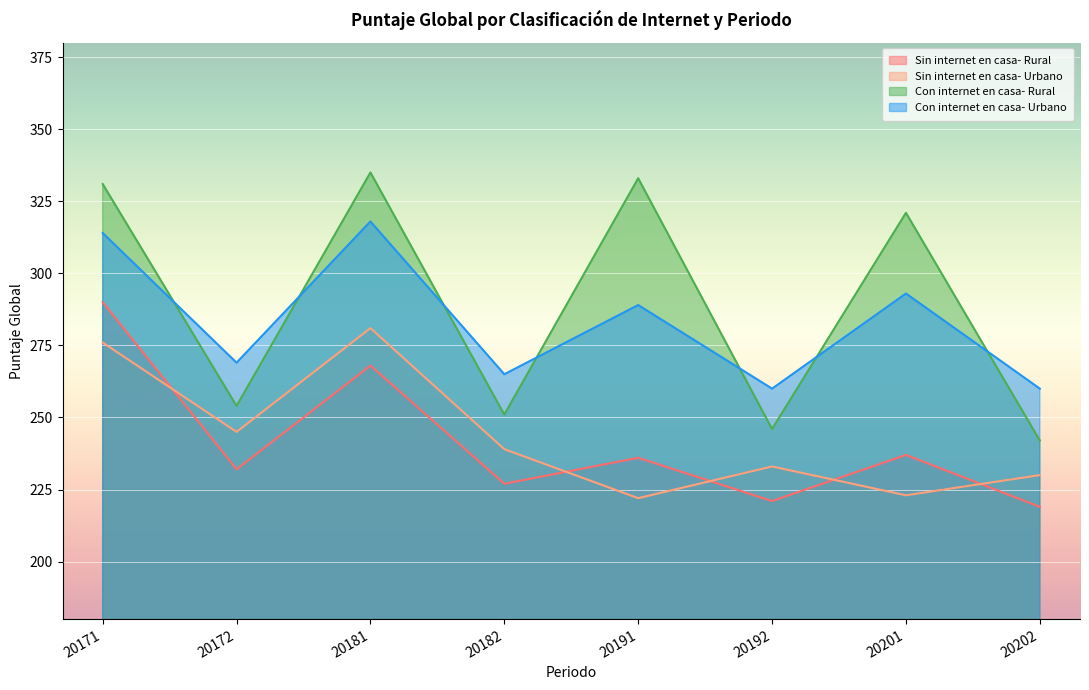

What is the difference between the maximum and second lowest values in the Sin internet en casa- Rural series?

69